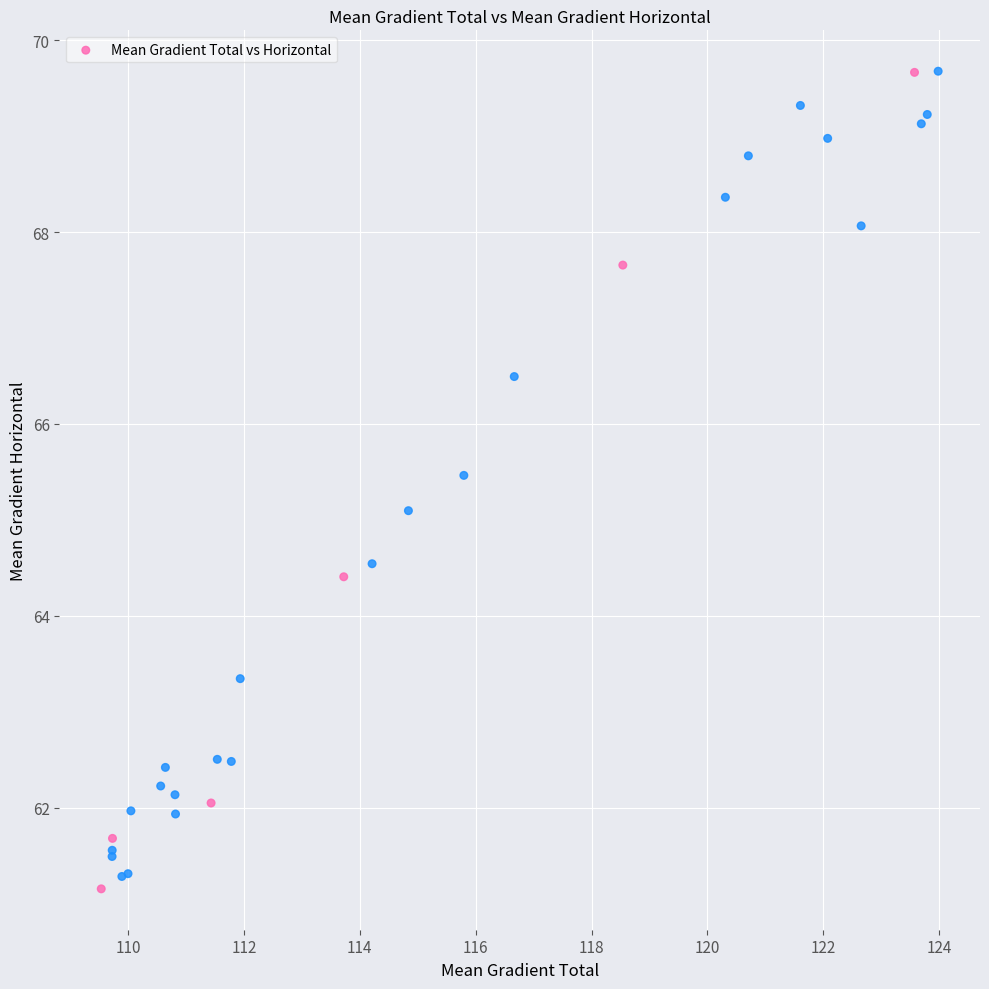

What Y value in the scatter plot is closest to 65?

65.1